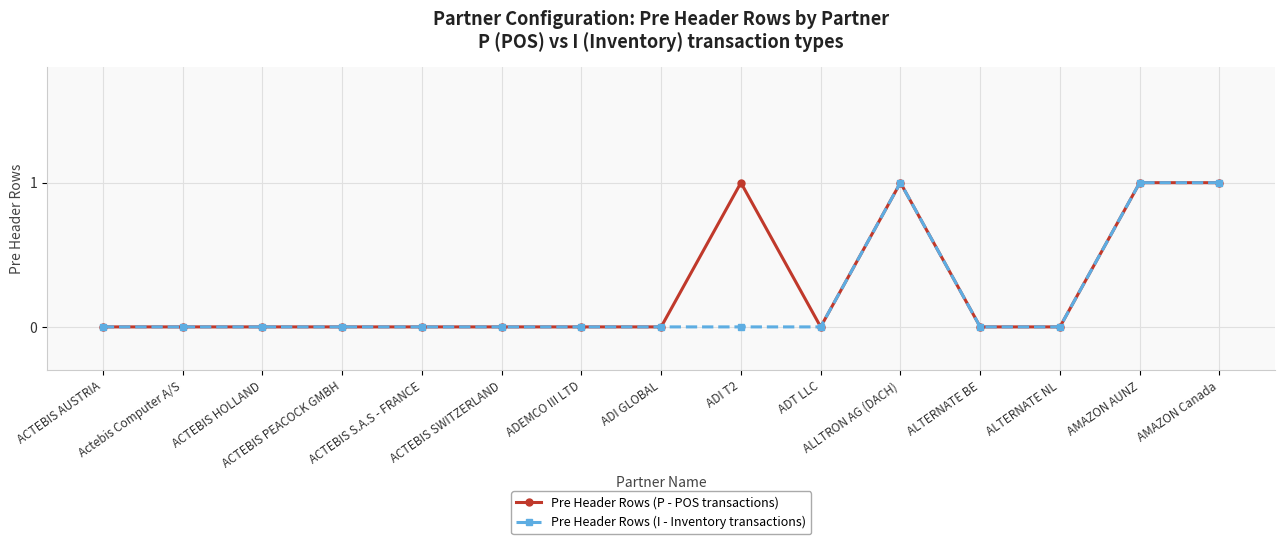

What are all the series names shown in the legend?

Pre Header Rows (P - POS transactions), Pre Header Rows (I - Inventory transactions)